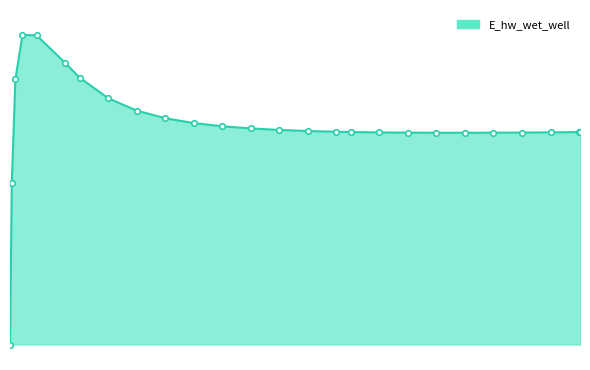

List the labels in order of value, largest first.

0.46875, 0.96875, 1.96875, 2.46875, 0.21875, 3.46875, 4.46875, 5.46875, 6.46875, 7.46875, 8.46875, 9.46875, 10.46875, 11.46875, 11.96875, 20.0, 19.96875, 18.96875, 12.96875, 17.96875, 13.96875, 16.96875, 14.96875, 15.96875, 0.09375, 0.03125